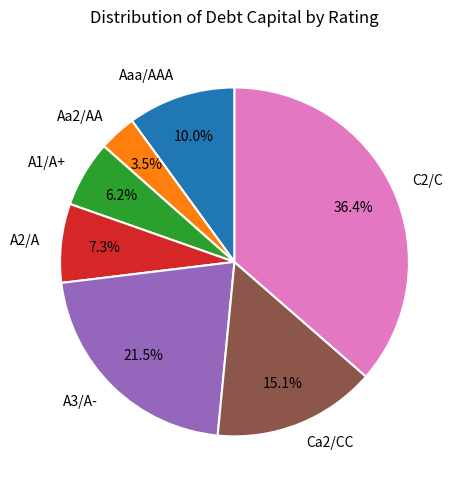

How many slices are in this pie chart?

7